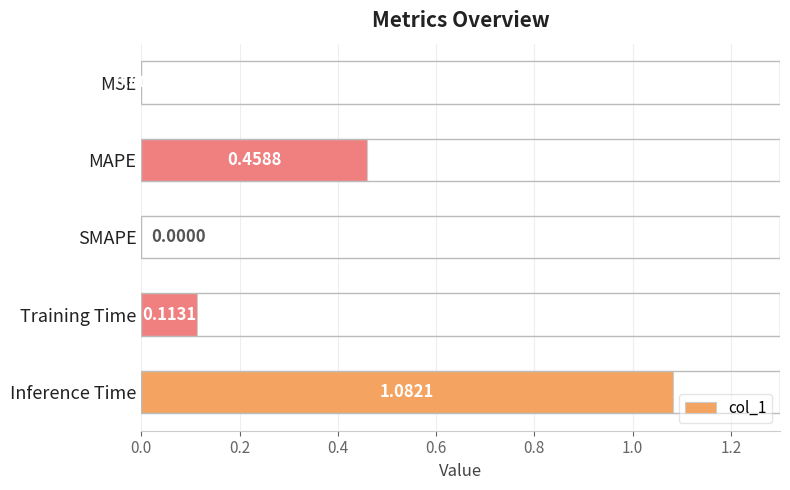

Which label corresponds to the largest value in the chart?

Inference Time